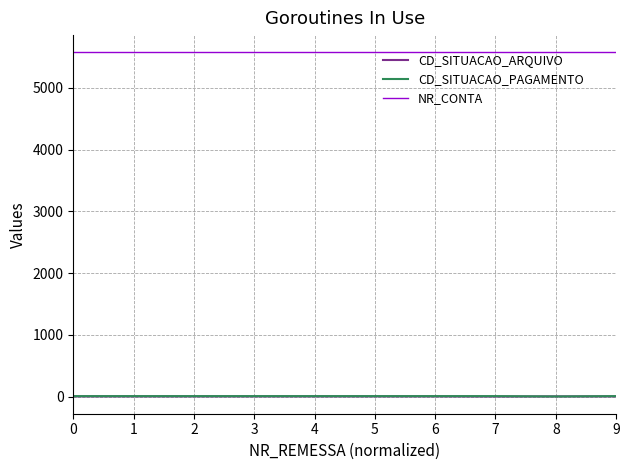

True or false: NR_CONTA and CD_SITUACAO_ARQUIVO cross at least once.

False